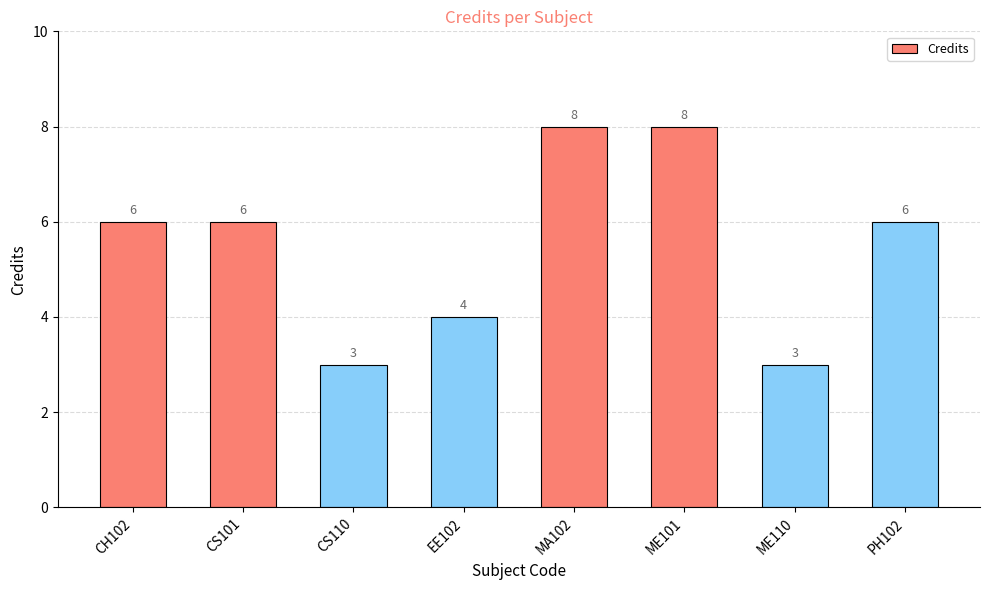

Reading right to left, extract all data points from this chart.

6	3	8	8	4	3	6	6